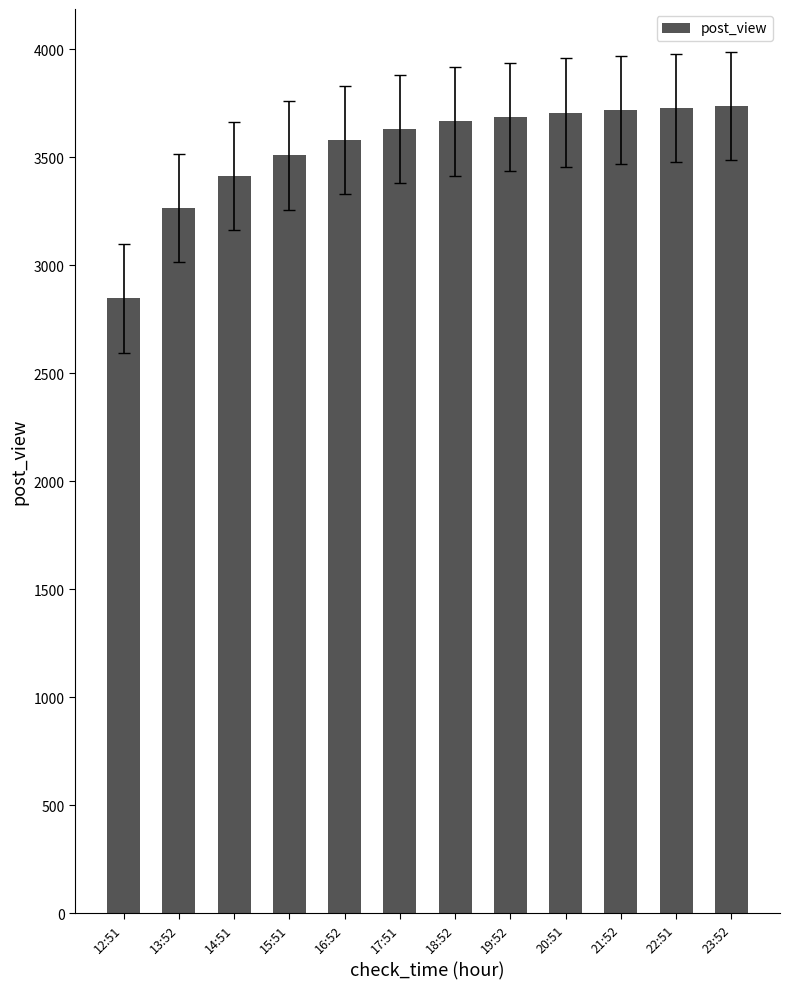

Does the chart contain any negative values?

No